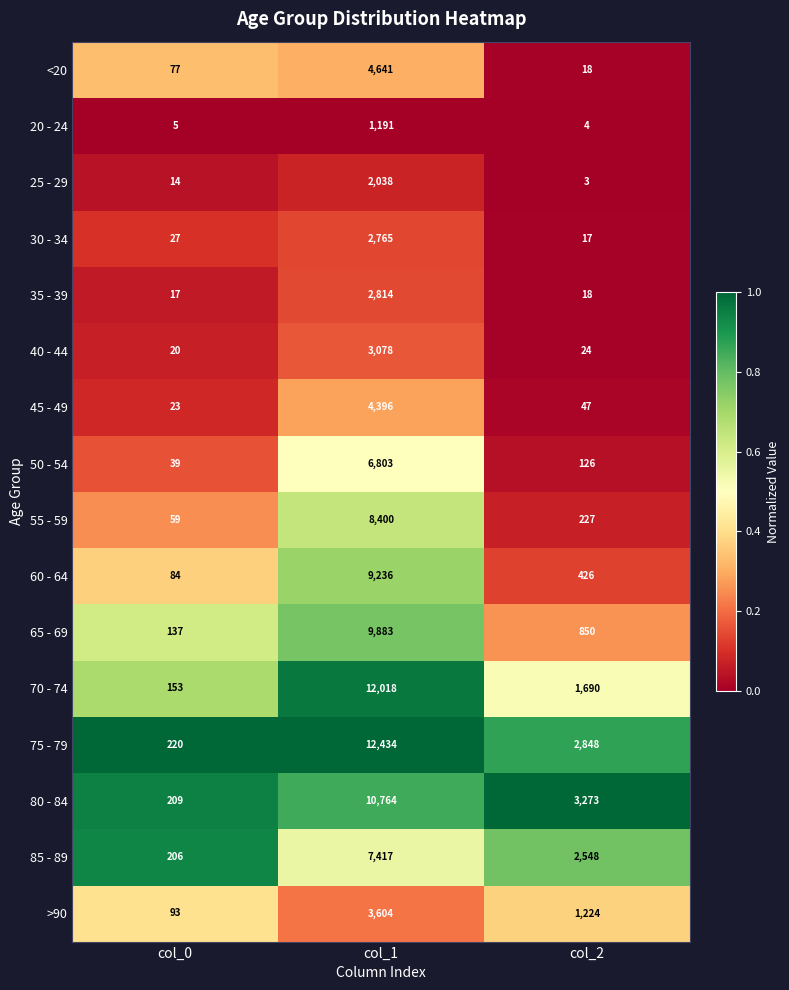

Which series has the largest total across all categories?

75 - 79